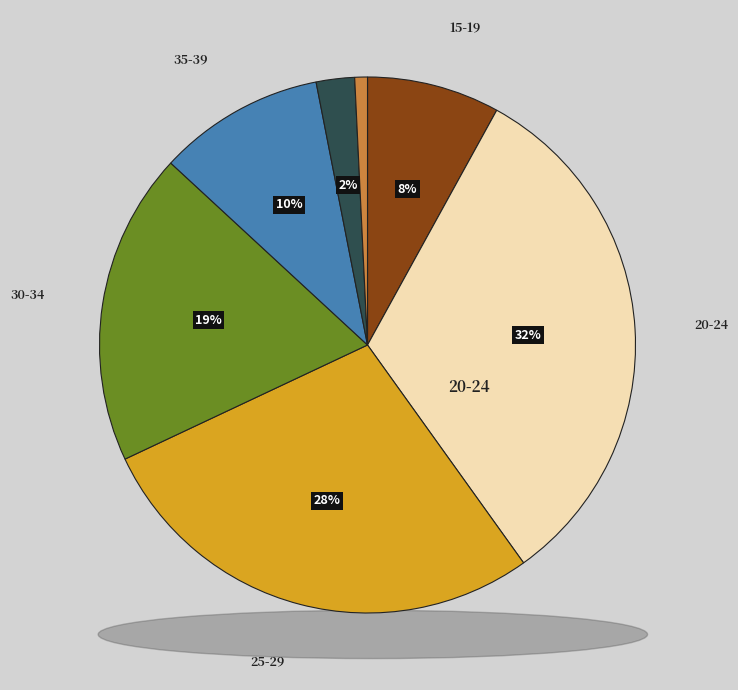

Is there a majority slice in this chart?

No